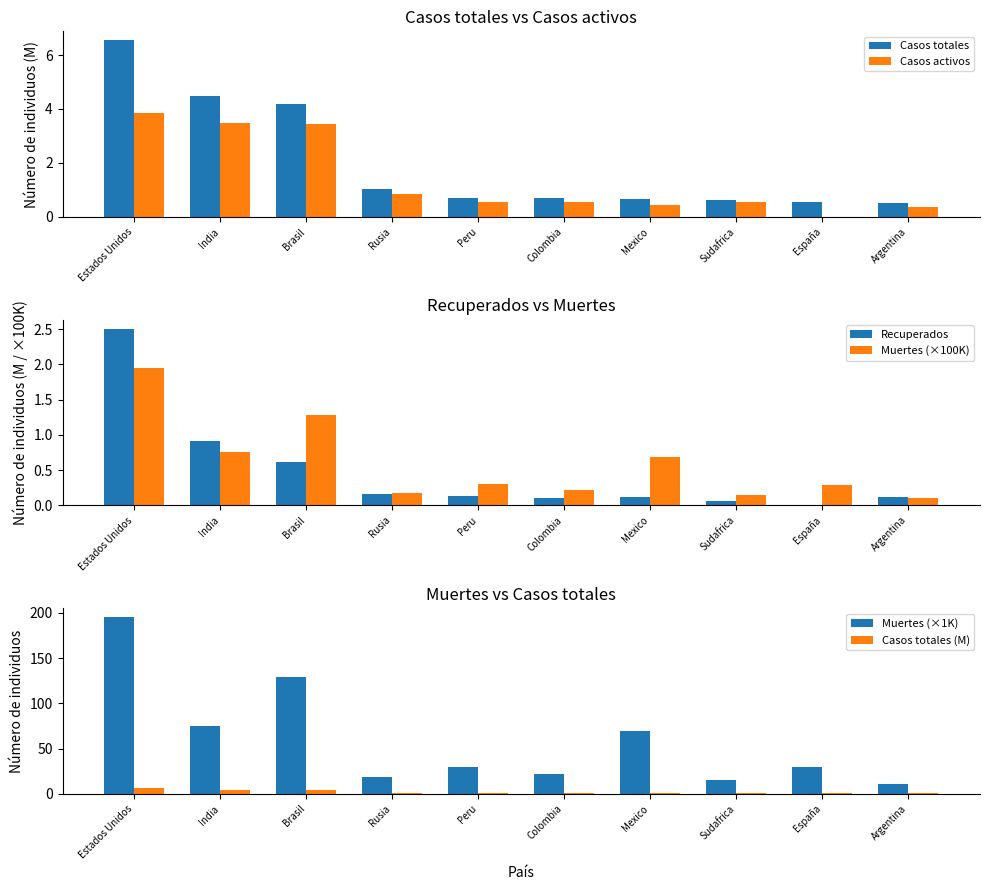

The value of Casos activos at Estados Unidos is 3.8. True or false?

True